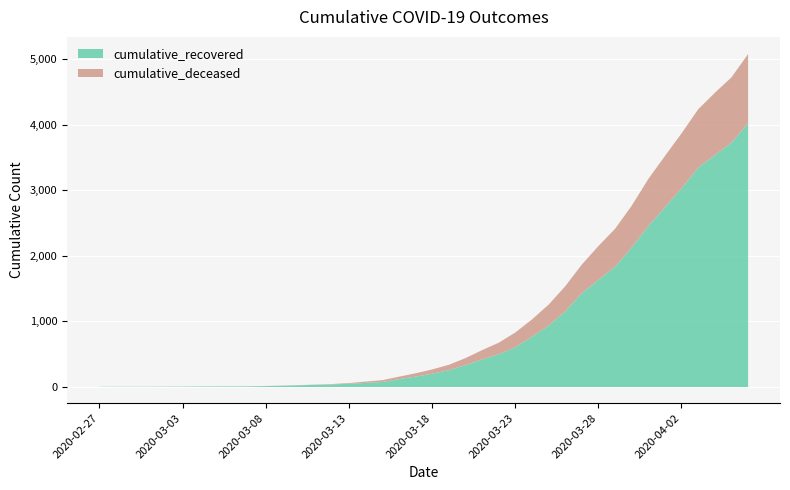

At which category does the chart reach its peak across all series?

2020-04-06